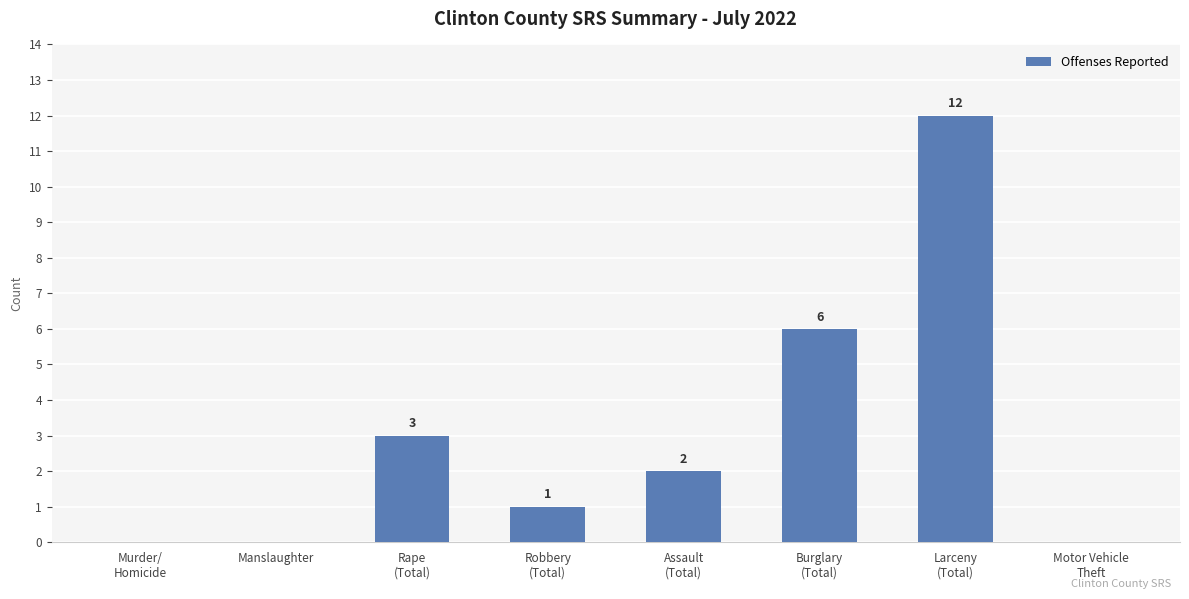

What is the greatest value displayed?

12